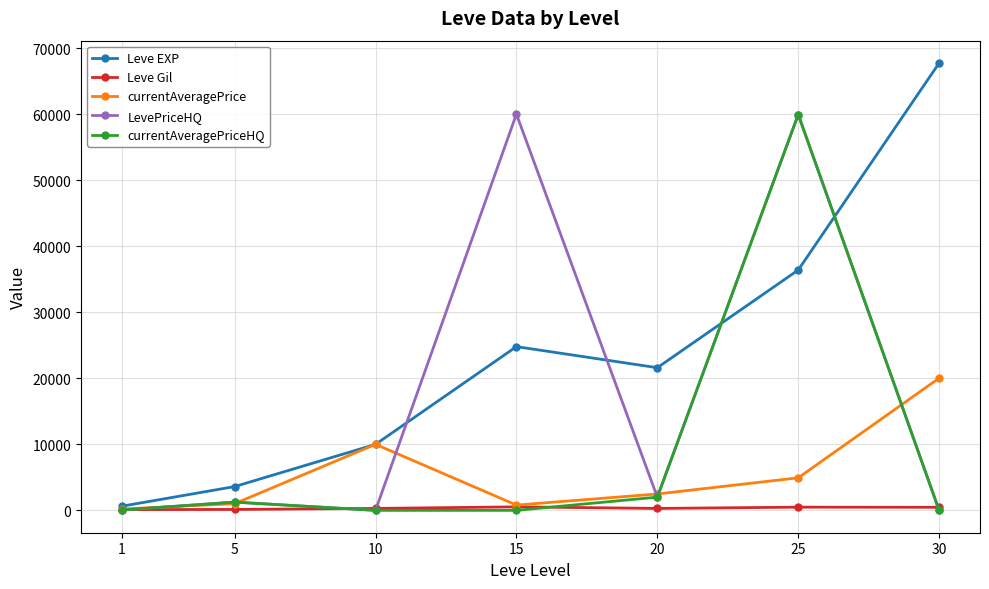

Where is currentAveragePriceHQ nearest to the value 29966?

20